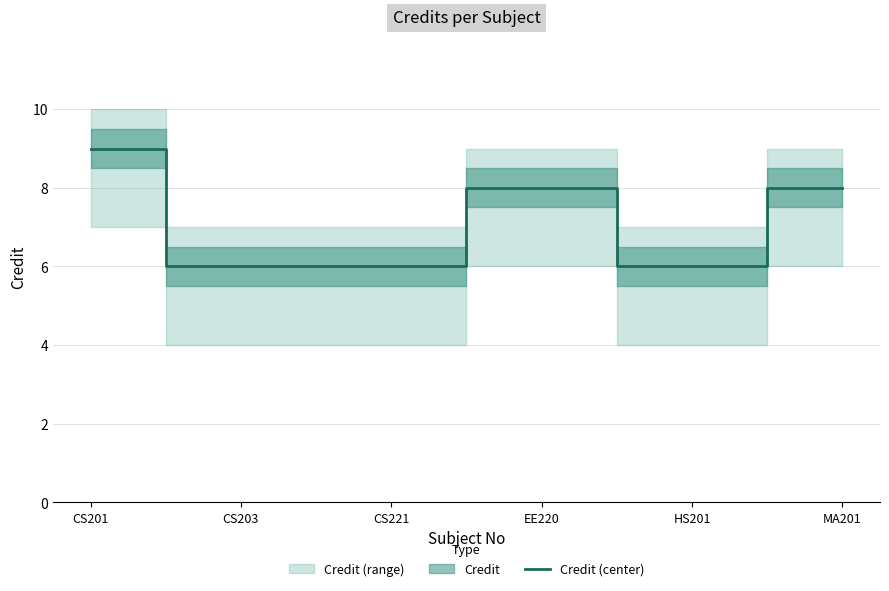

What is the greatest value displayed?

9